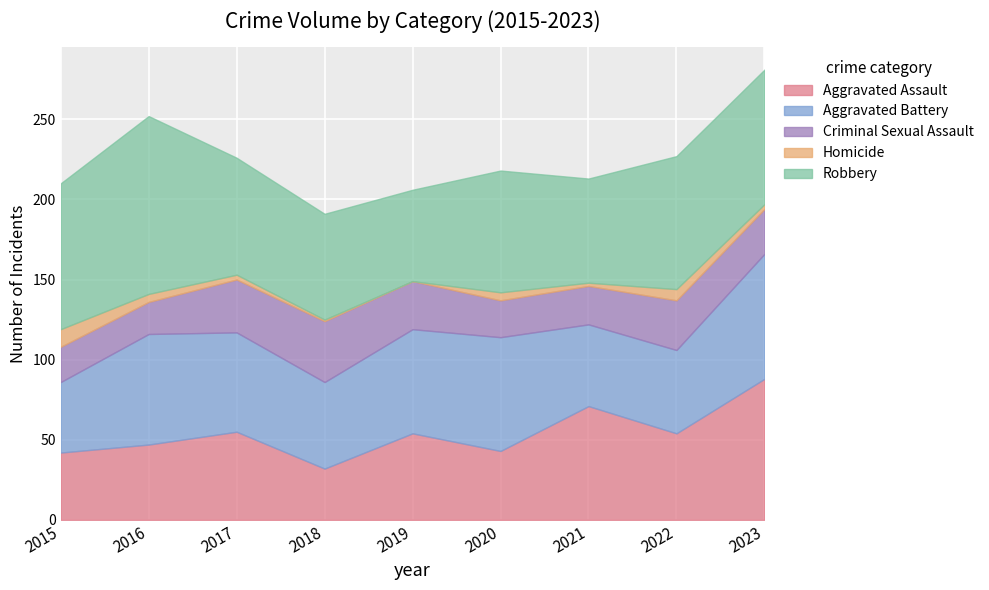

Reading left to right, transcribe all the data shown in this chart.

Aggravated Assault: 2015=42	2016=47	2017=55	2018=32	2019=54	2020=43	2021=71	2022=54	2023=88
Aggravated Battery: 2015=44	2016=69	2017=62	2018=54	2019=65	2020=71	2021=51	2022=52	2023=78
Criminal Sexual Assault: 2015=22	2016=20	2017=33	2018=38	2019=30	2020=23	2021=24	2022=31	2023=28
Homicide: 2015=11	2016=5	2017=3	2018=1	2019=0	2020=5	2021=2	2022=7	2023=3
Robbery: 2015=91	2016=111	2017=73	2018=66	2019=57	2020=76	2021=65	2022=83	2023=84